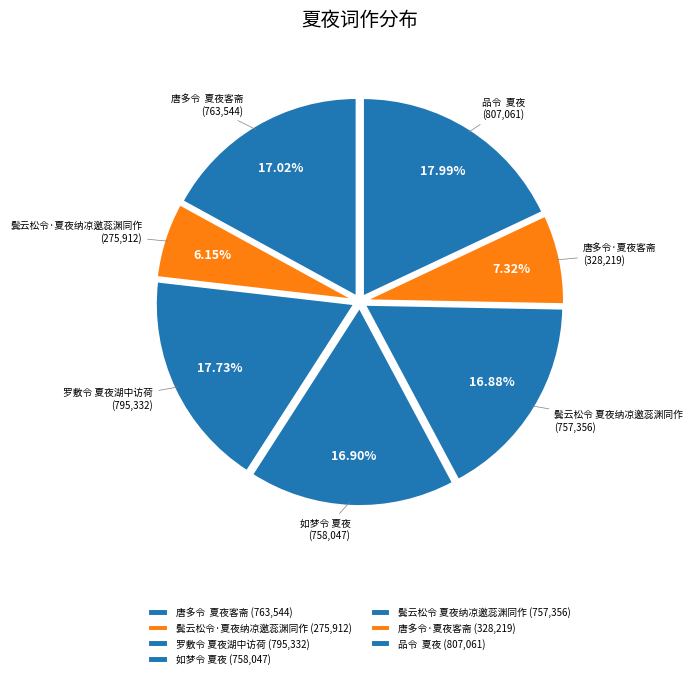

Is the sum of 品令 夏夜 (807,061) and 唐多令·夏夜客斋 (328,219) greater than half?

No